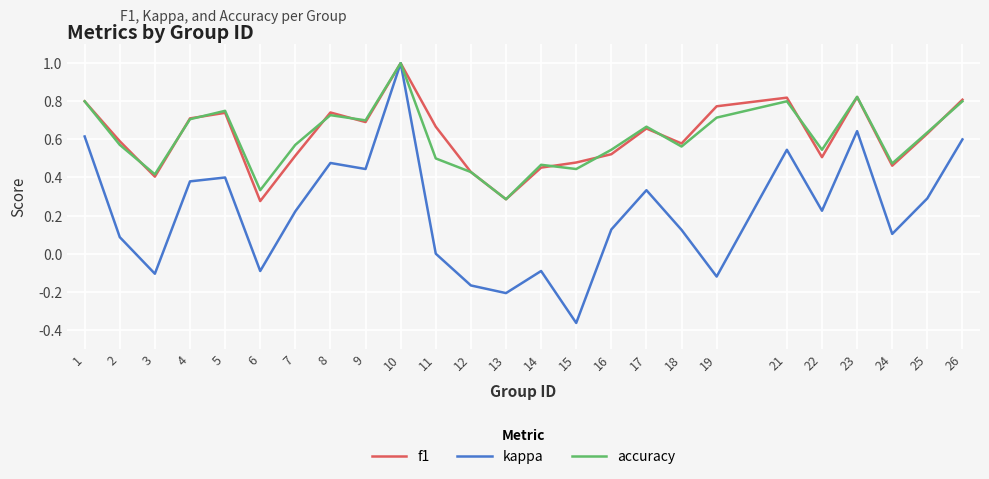

The accuracy series shows 0.3 at 13. True or false?

True